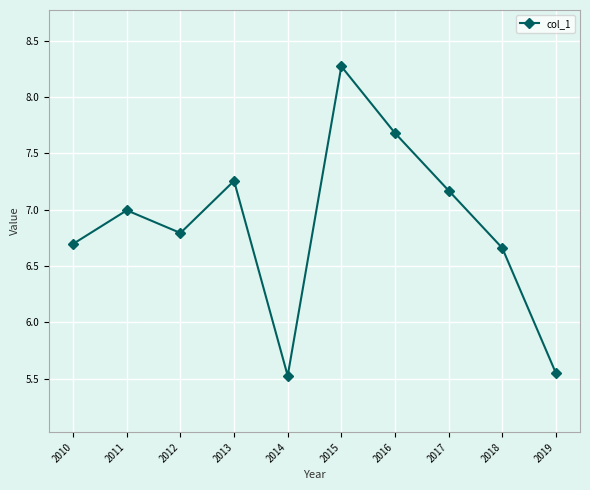

Approximately how many times larger is the value at 2012 compared to 2011?

1.0